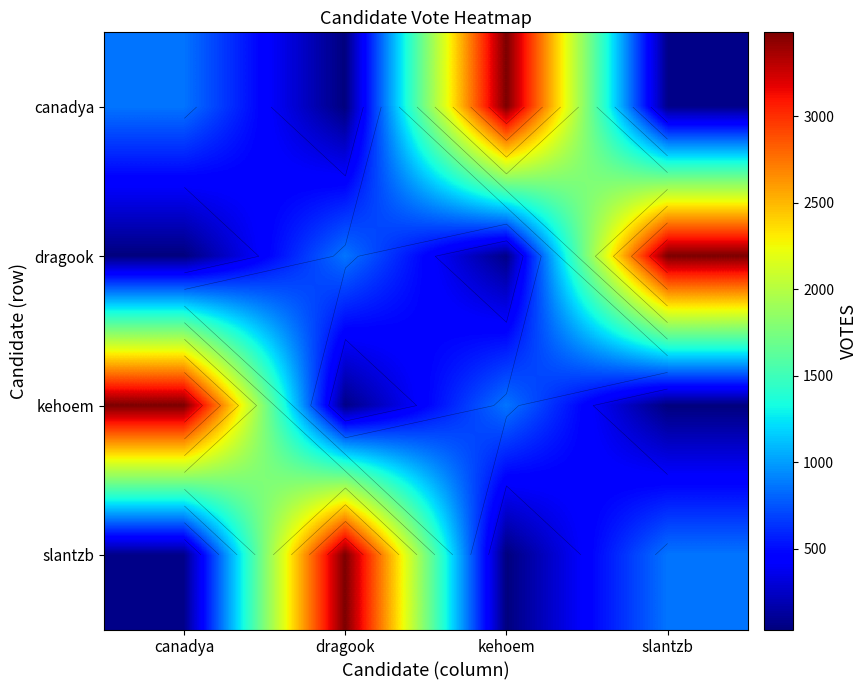

What is the difference between the canadya values at dragook and kehoem?

3451